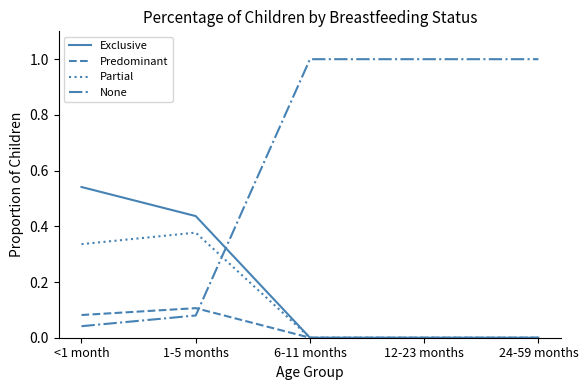

Count the Predominant values in the range 0 to 1.

5